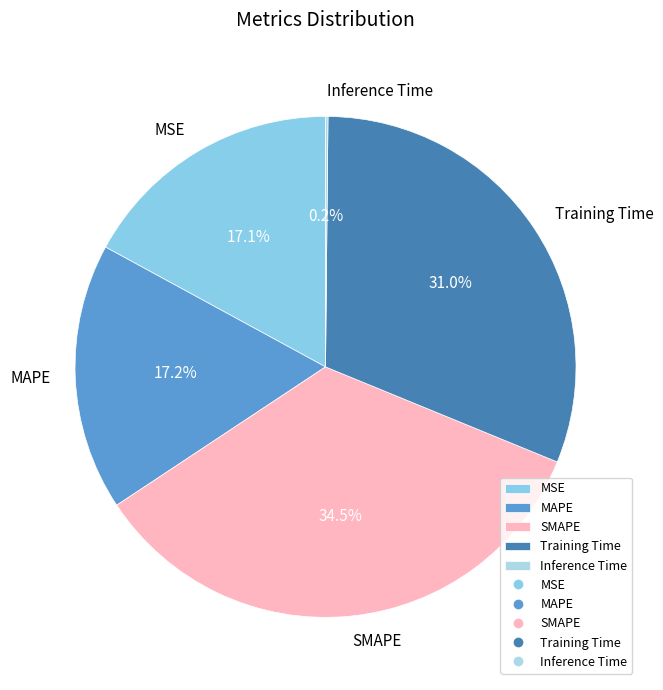

Does any single category account for the majority?

No